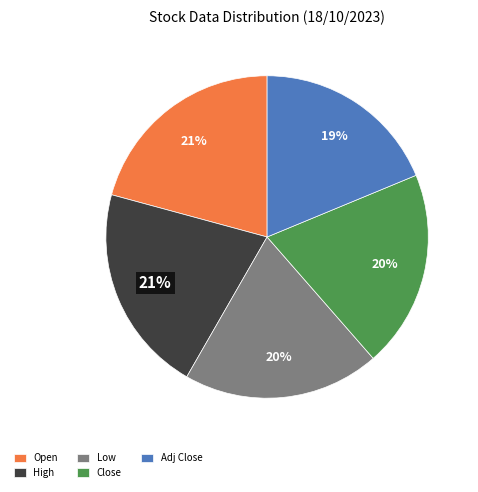

Does any single category account for the majority?

No